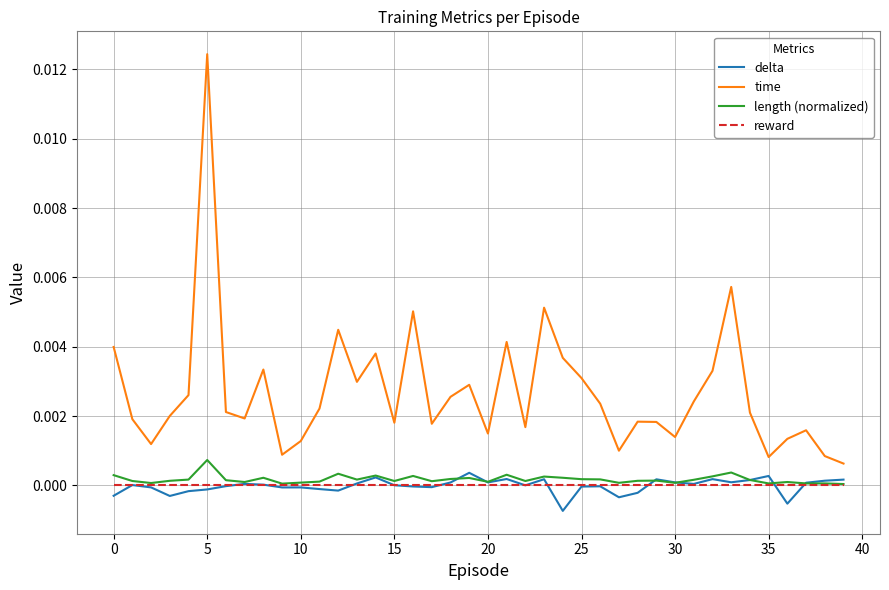

True or false: time and length (normalized) cross at least once.

False